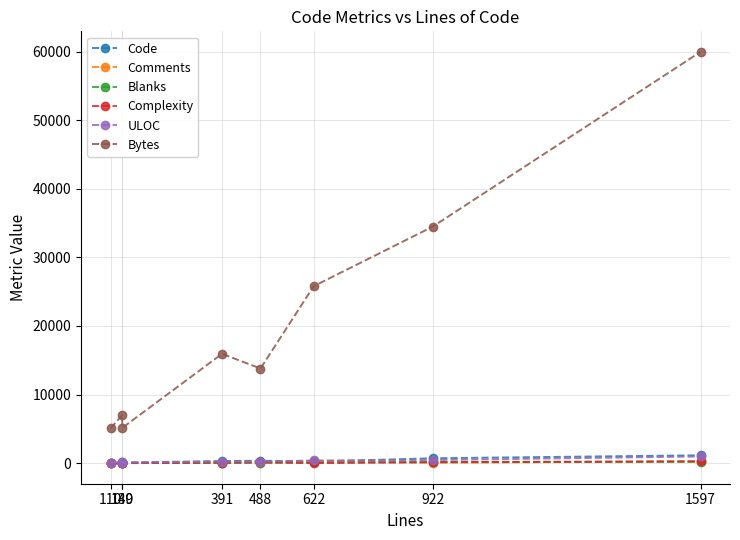

Which series has the largest range (max minus min)?

Bytes